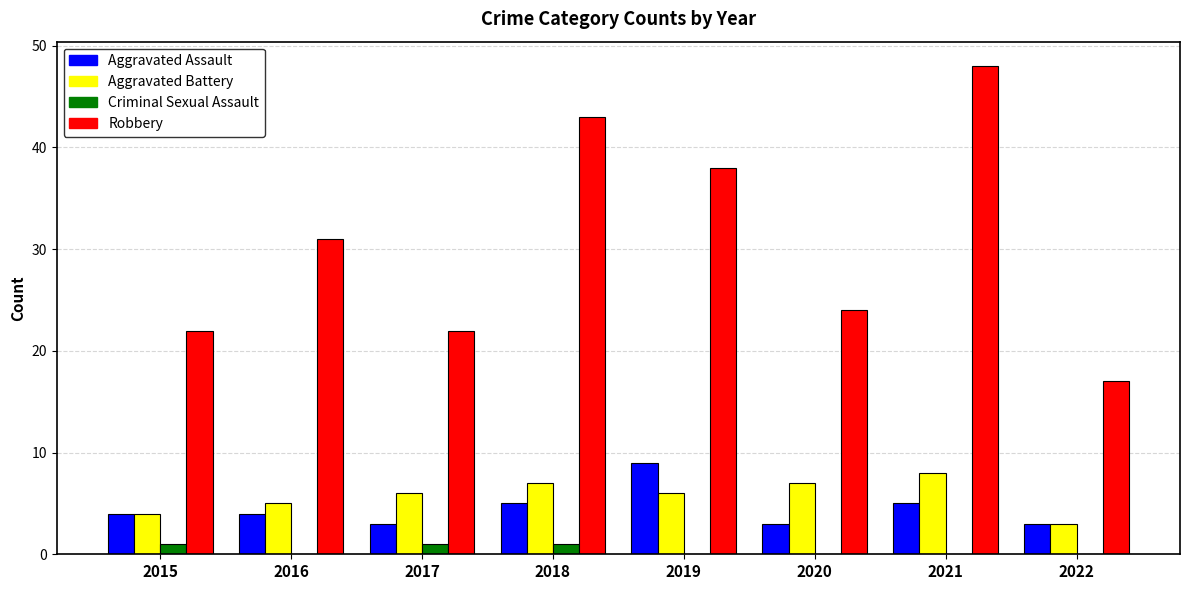

At which category is the sum across all series the highest?

2021